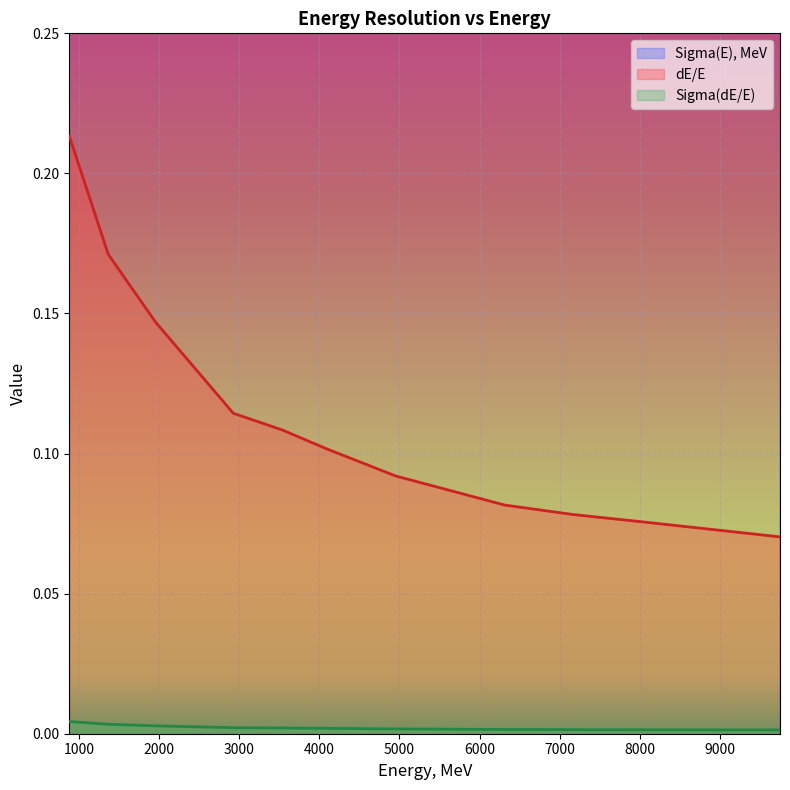

What are all the series names shown in the legend?

Sigma(E), MeV, dE/E, Sigma(dE/E)